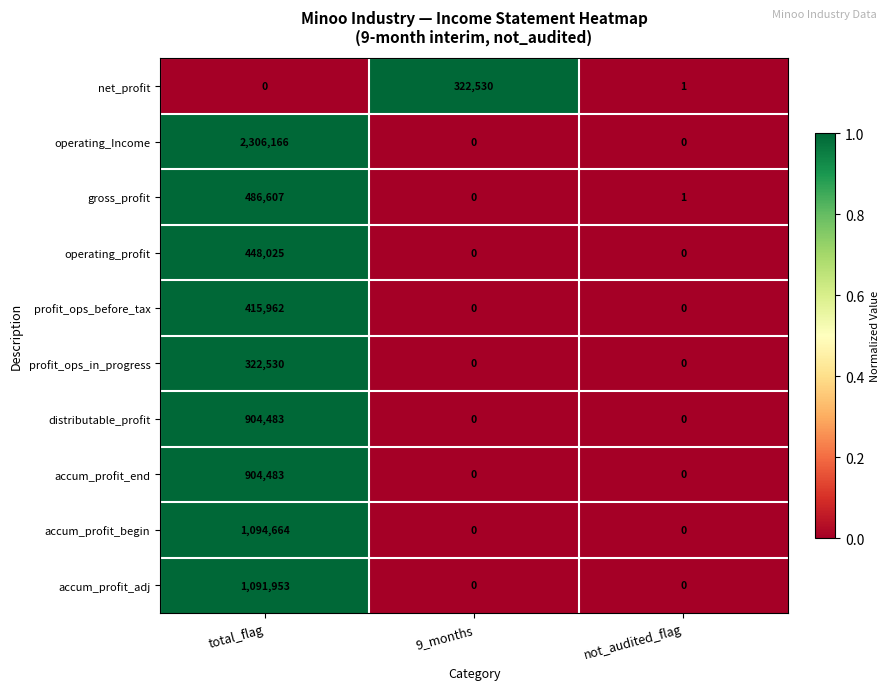

At how many categories does at least one series exceed 0?

3